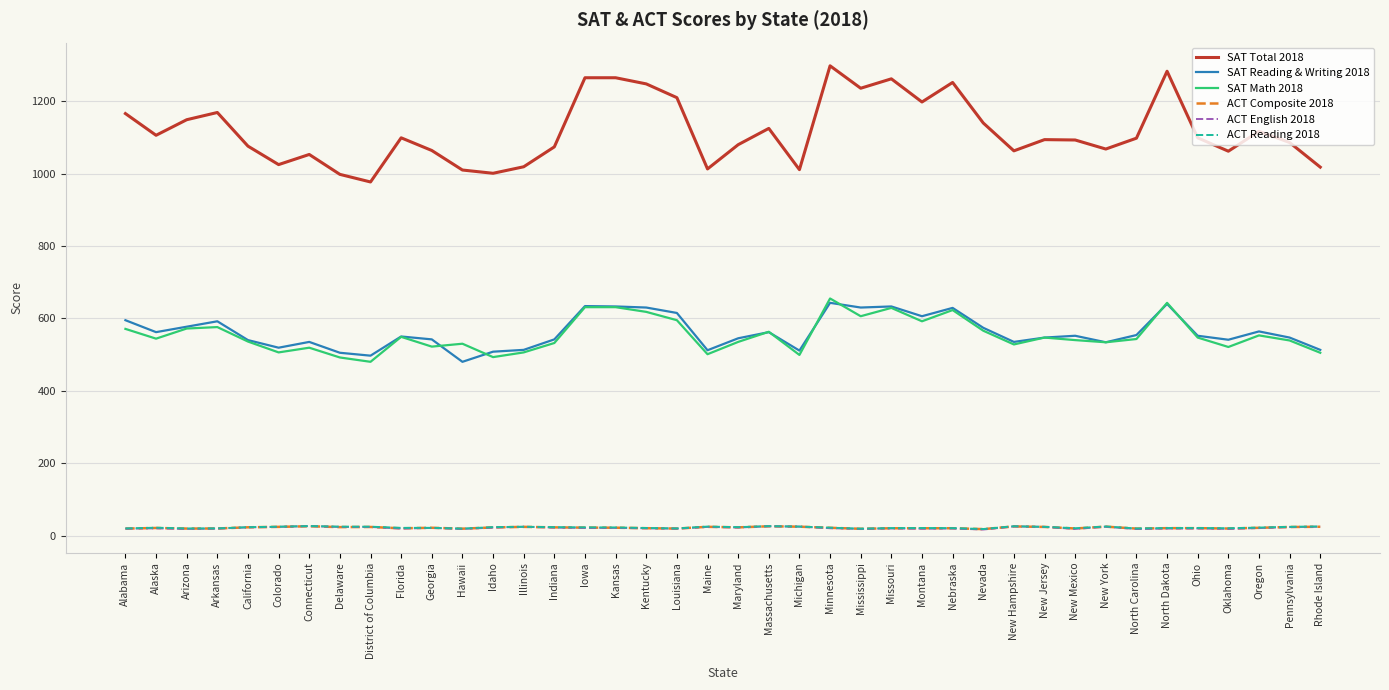

Which series has the largest range (max minus min)?

SAT Total 2018